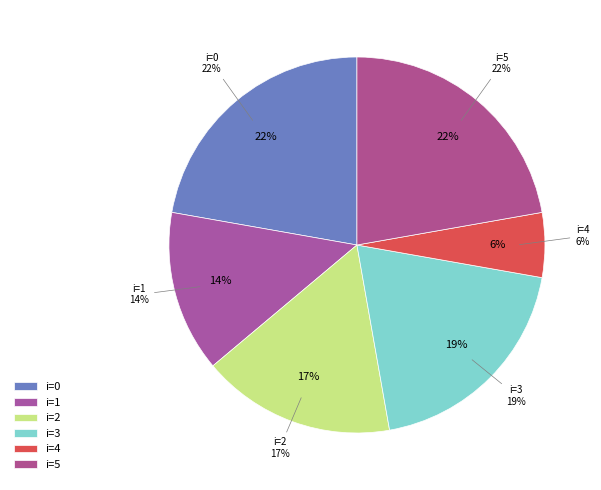

Is there any slice that represents more than half of the pie?

No